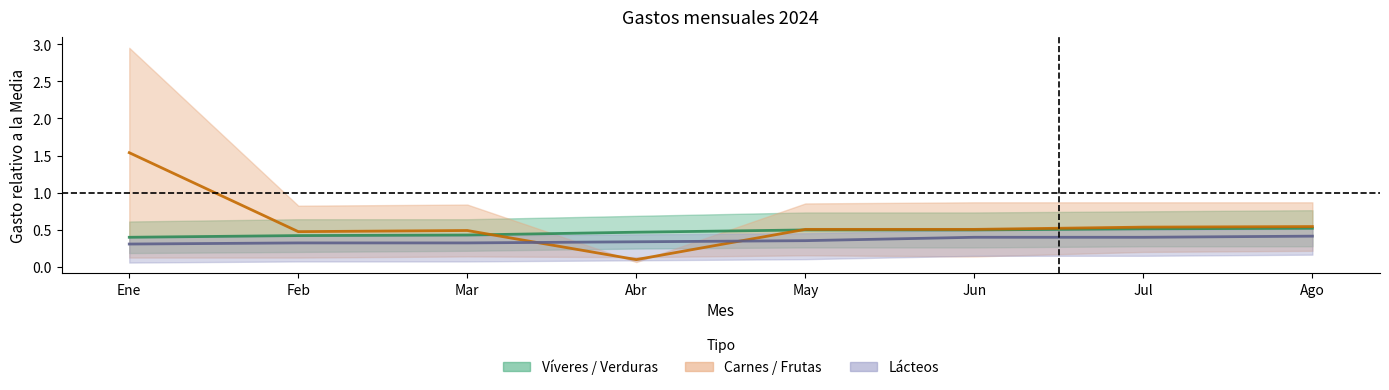

At which category is the sum across all series the highest?

Ene